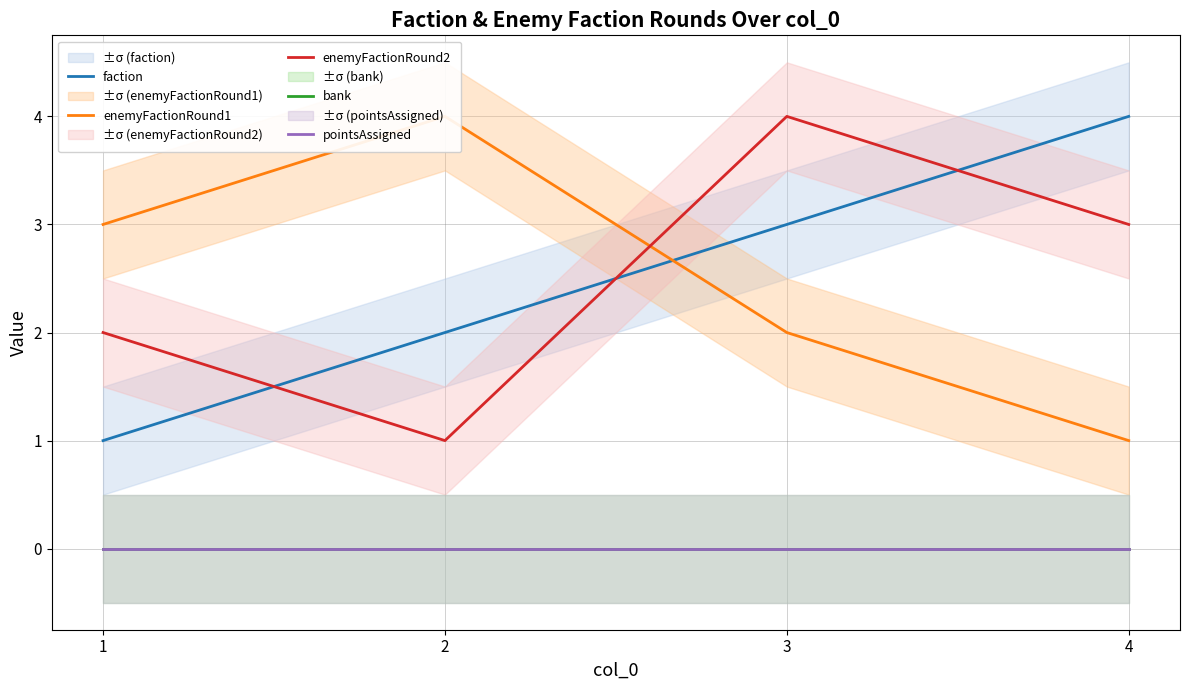

True or false: enemyFactionRound2 and faction cross at least once.

True